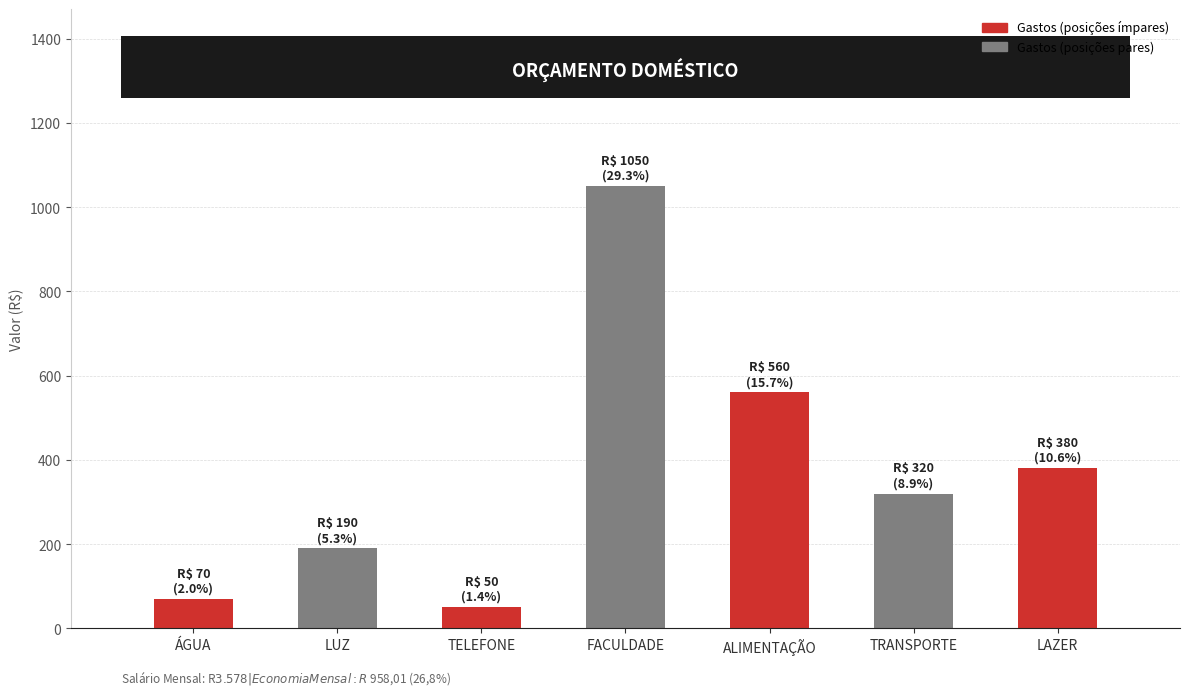

What is the approximate value at TRANSPORTE?

320.0